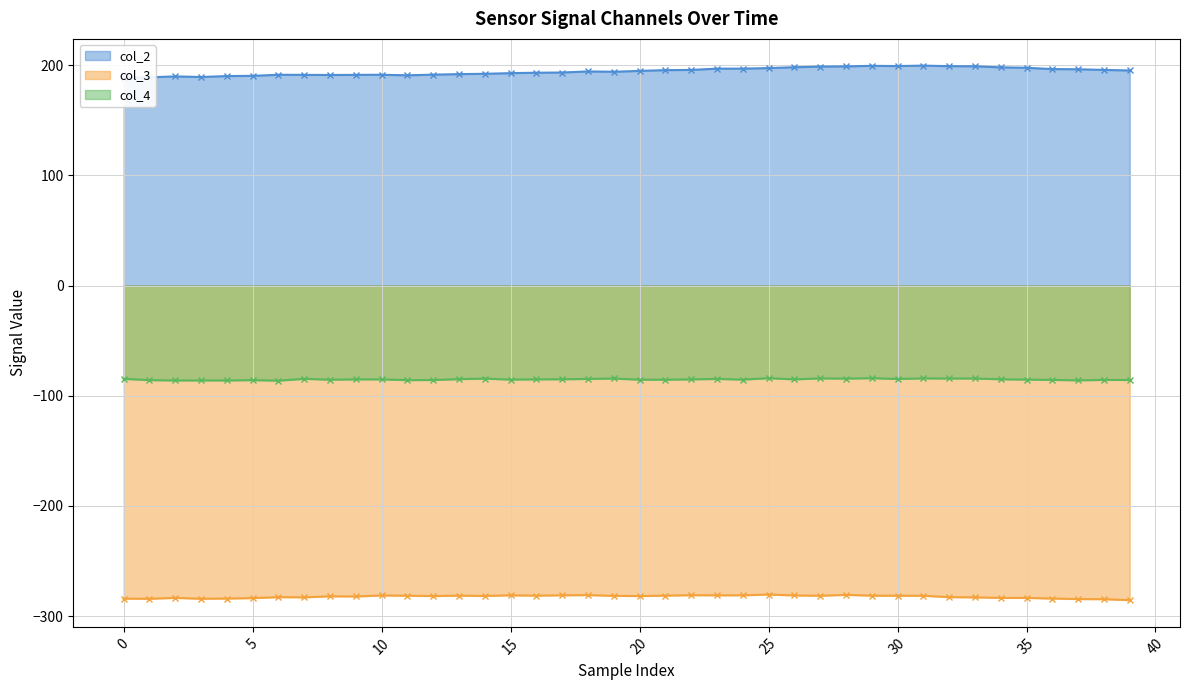

Which series has the largest total across all categories?

col_2